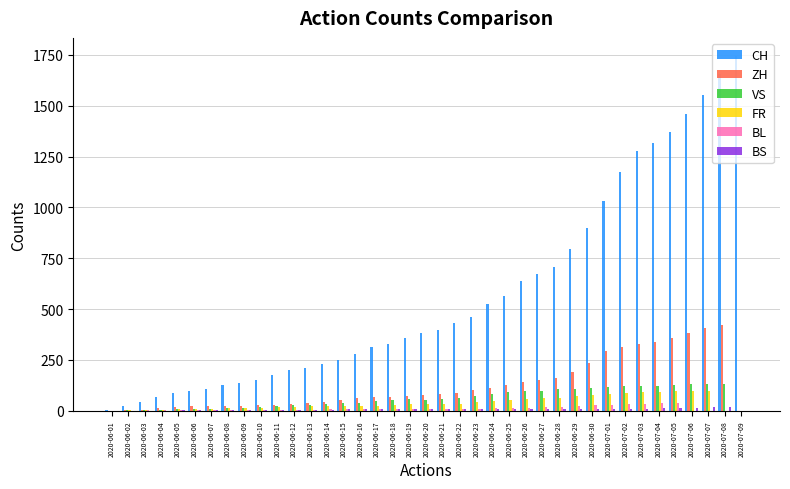

What is the sum of all CH values?

22270